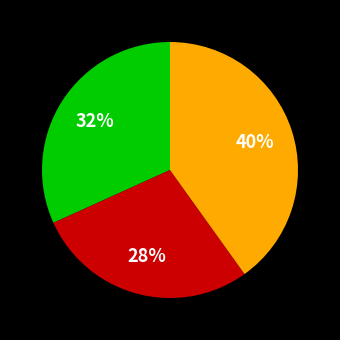

How many segments does this pie chart have?

3